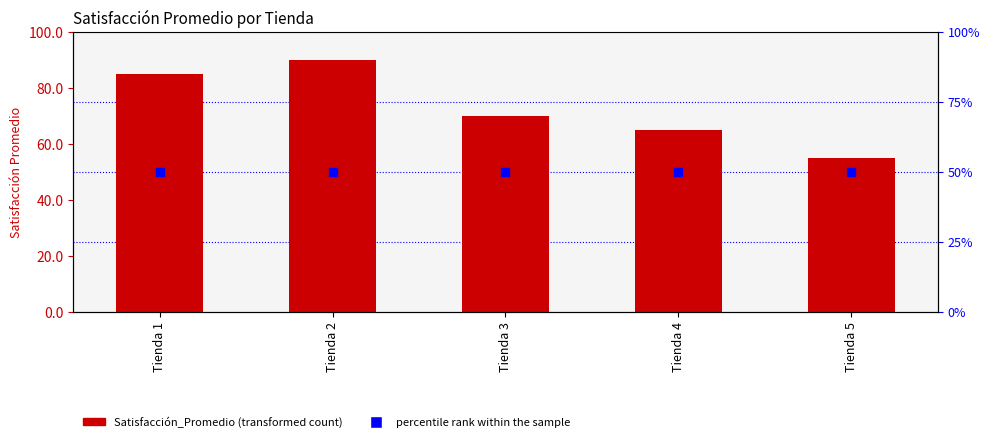

Which series reaches the minimum Y coordinate?

percentile rank within the sample